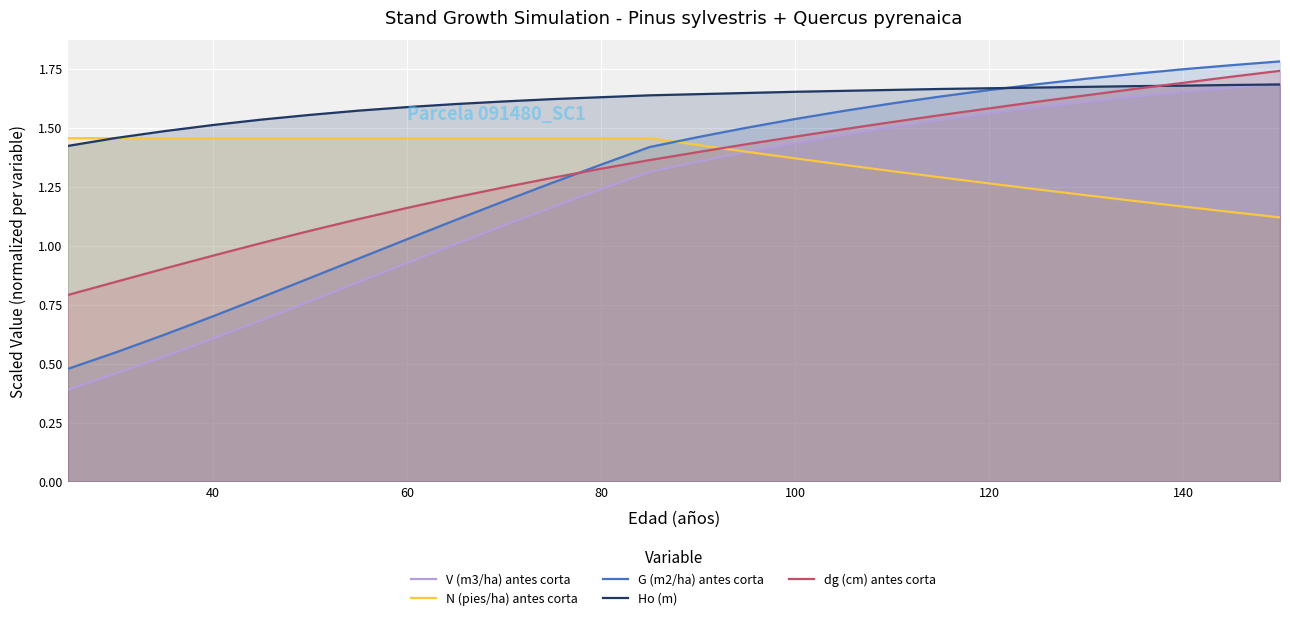

Which series has the largest total across all categories?

Ho (m)